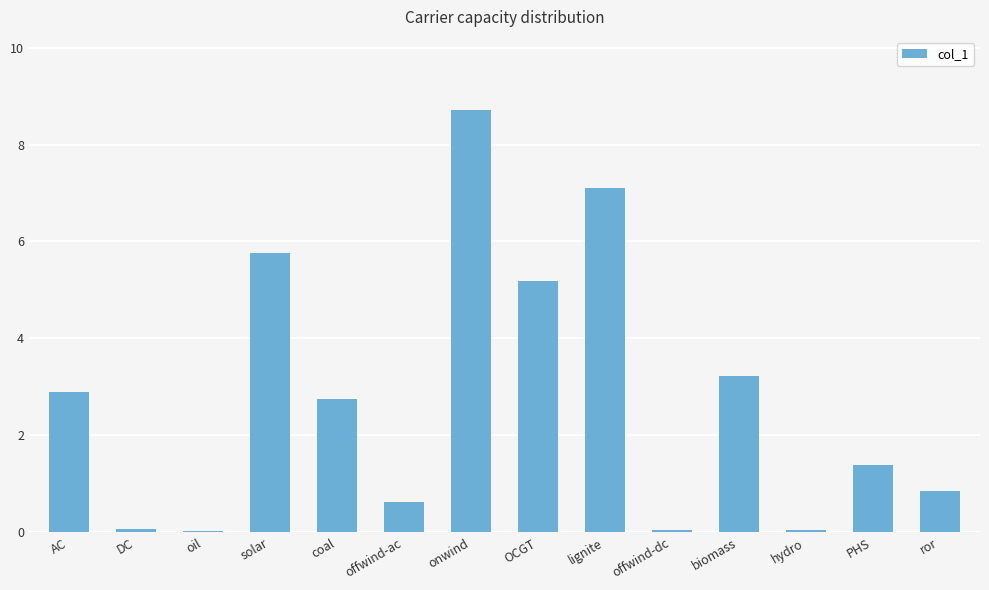

What is the difference between the maximum and minimum values?

8.7